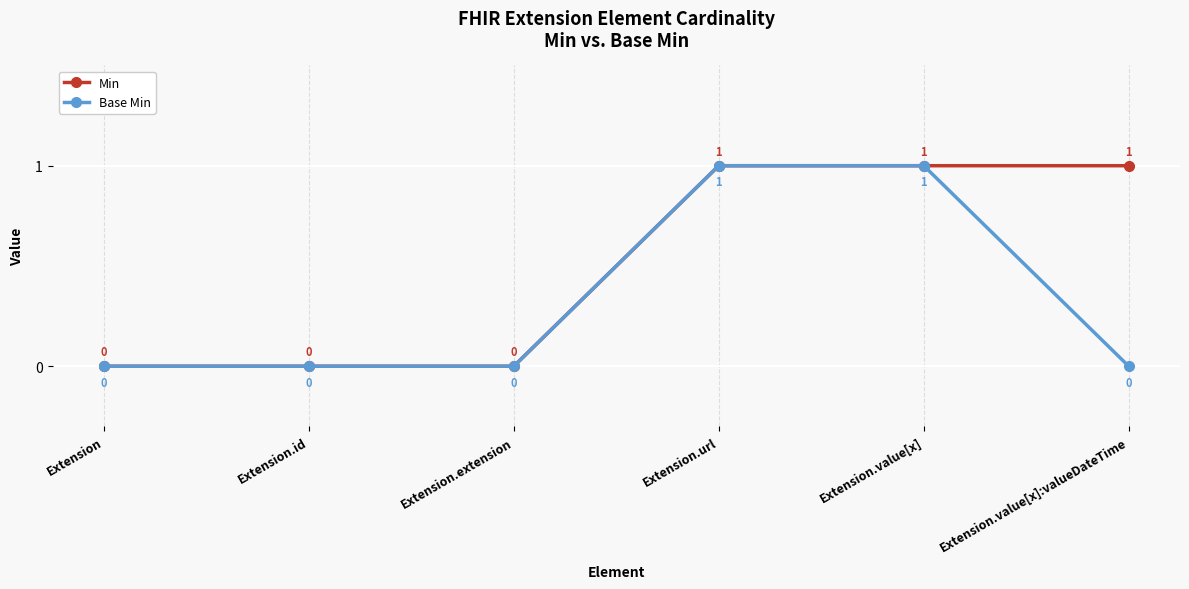

Rank the series by their average value, from highest to lowest.

Min, Base Min